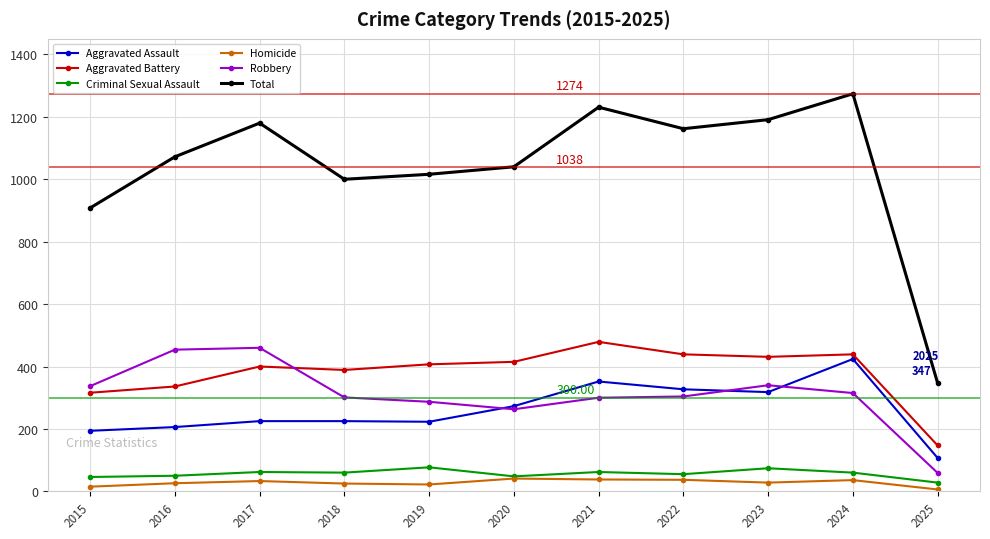

What is the value of the Robbery point at the 5th from the left?

287